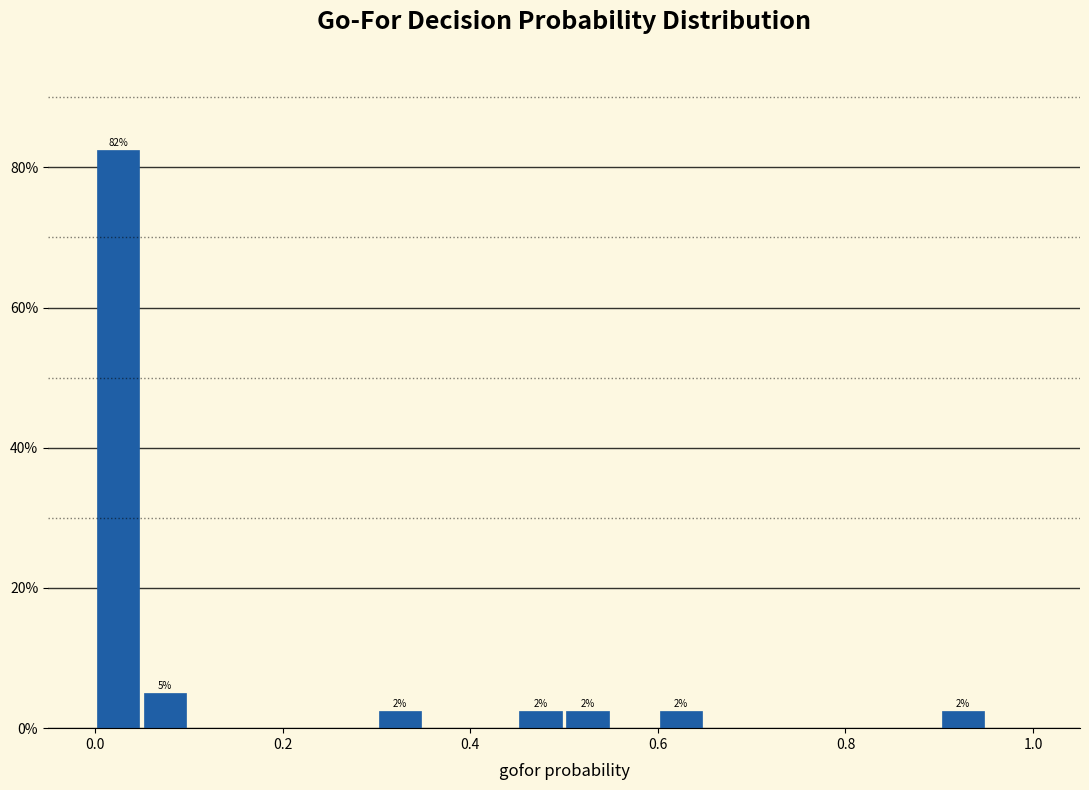

Read against the x-axis, roughly where is the centre of the tallest bar?

0.02